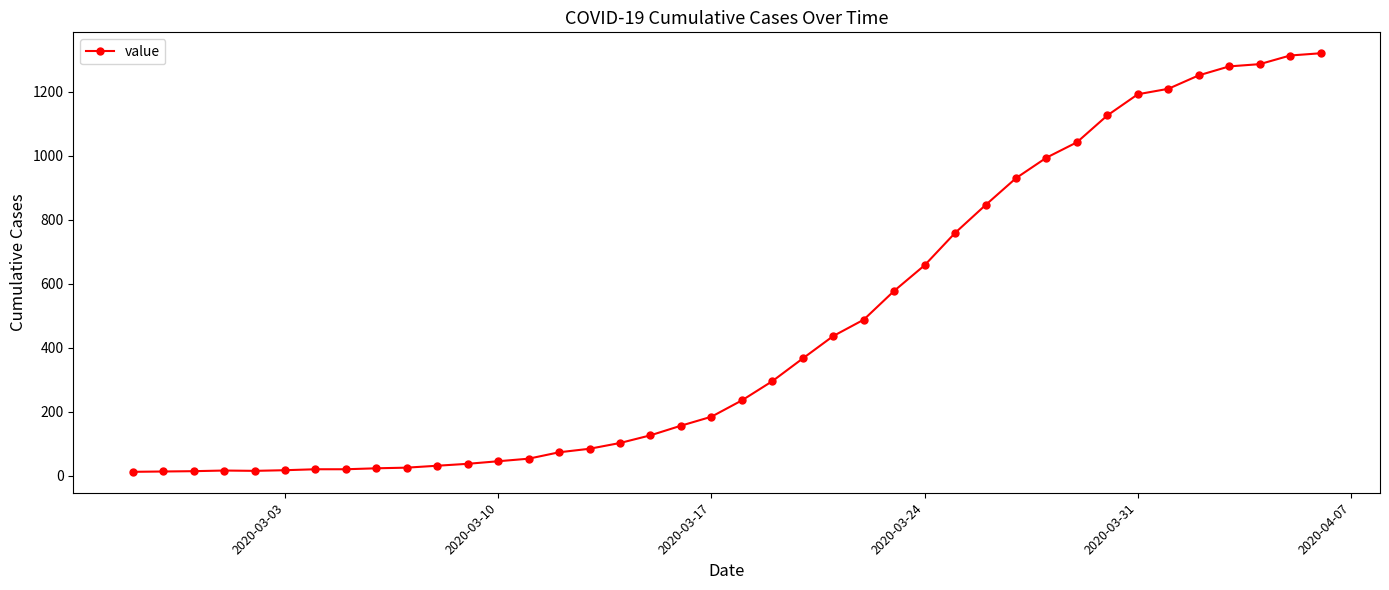

What is the sum of all values?

18693